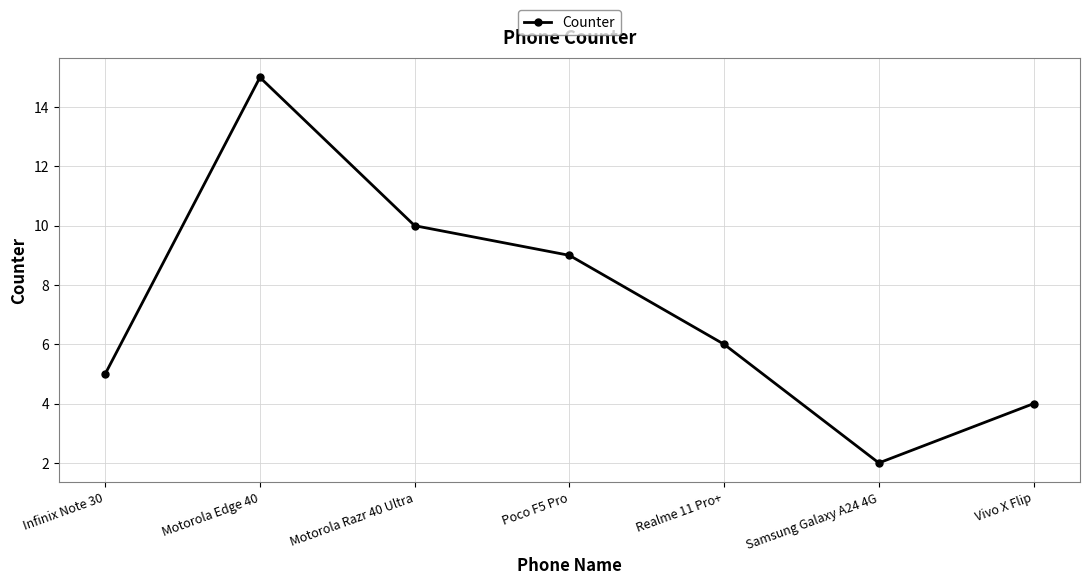

What is the value of the 4th point from the left?

9